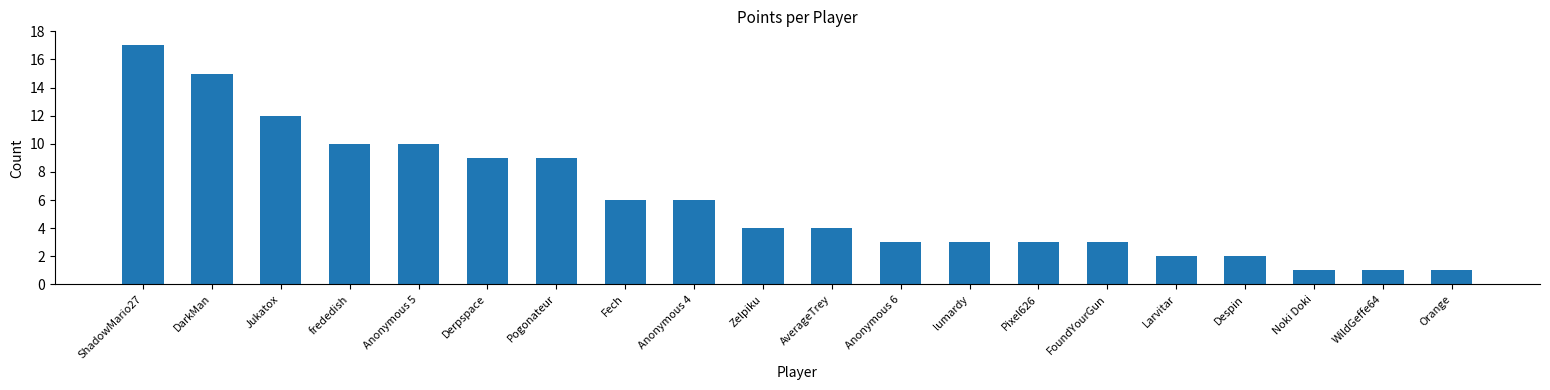

What is the difference between the maximum and minimum values?

16